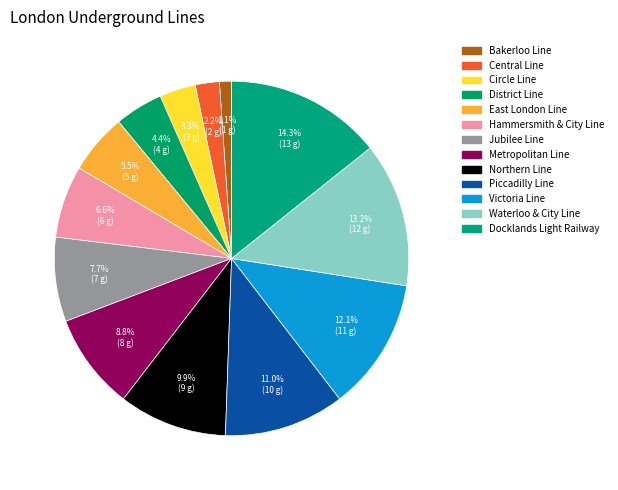

Which category has the biggest portion of the pie?

Docklands Light Railway